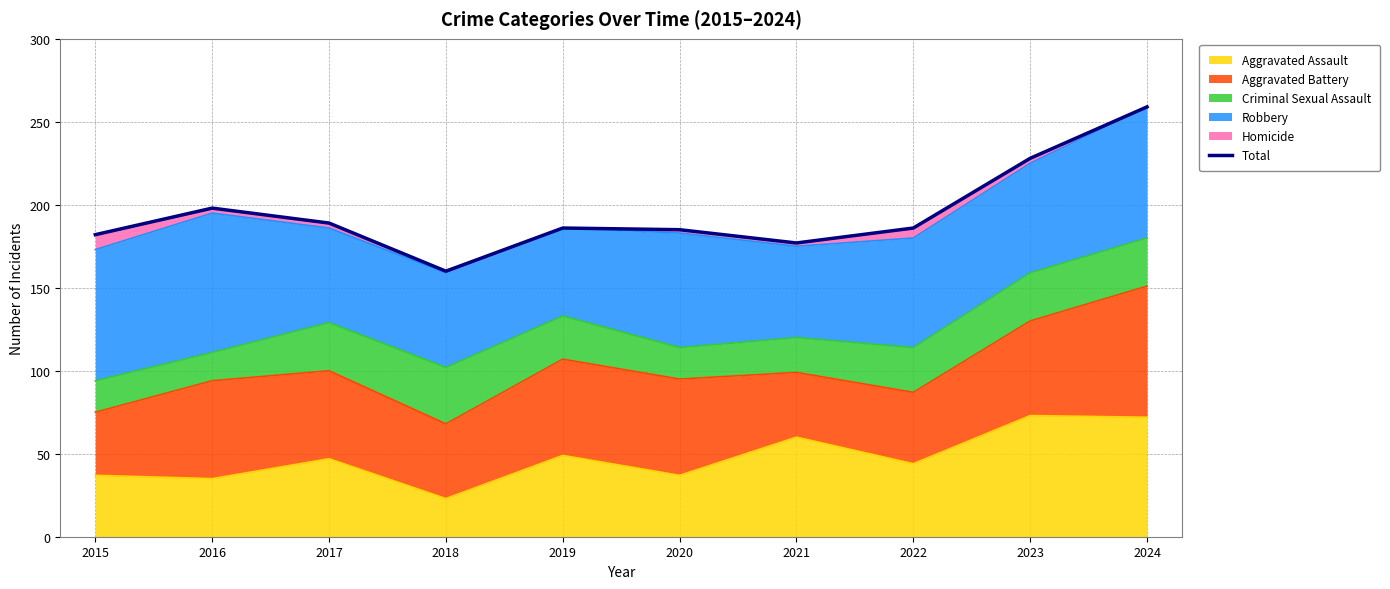

What is the sum of all values?

1950